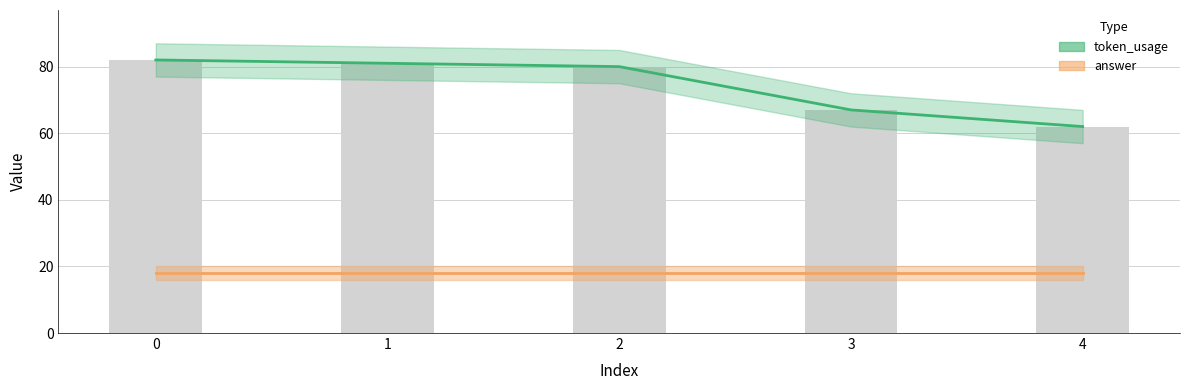

How many series are shown in this chart?

2